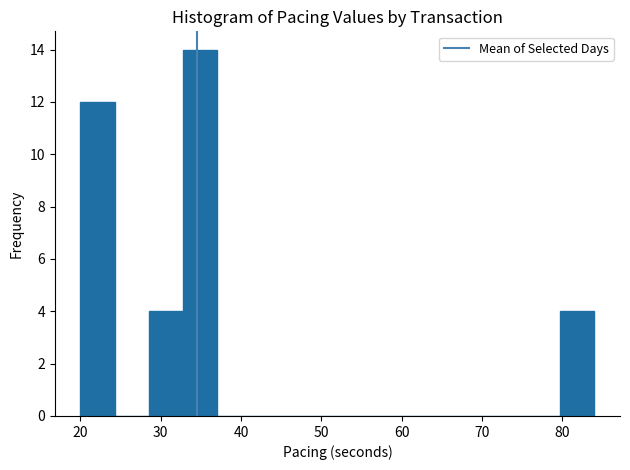

What is the height of the bar covering 20 to 24 on the x-axis? Neither the bar edges nor the heights are printed on the chart, so give them approximately, as read against the axes.

12